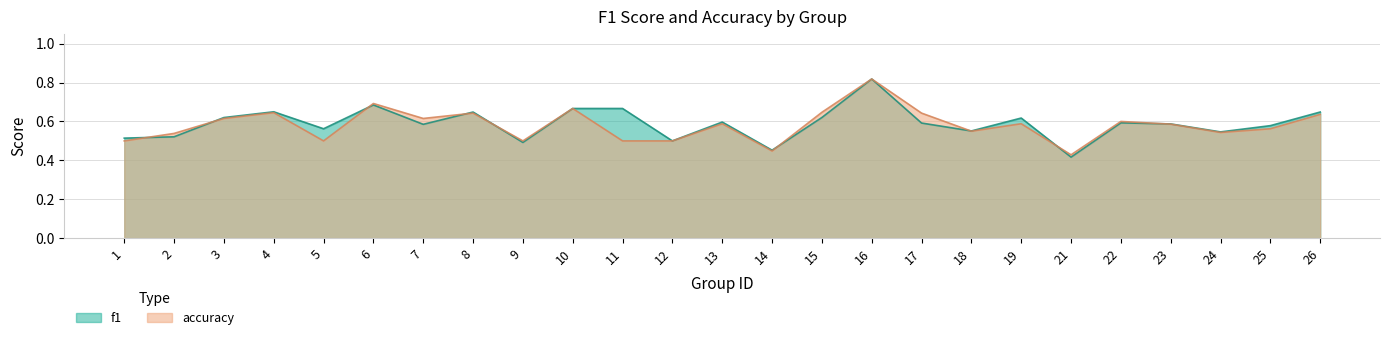

How many interior local peaks does the f1 series have?

7